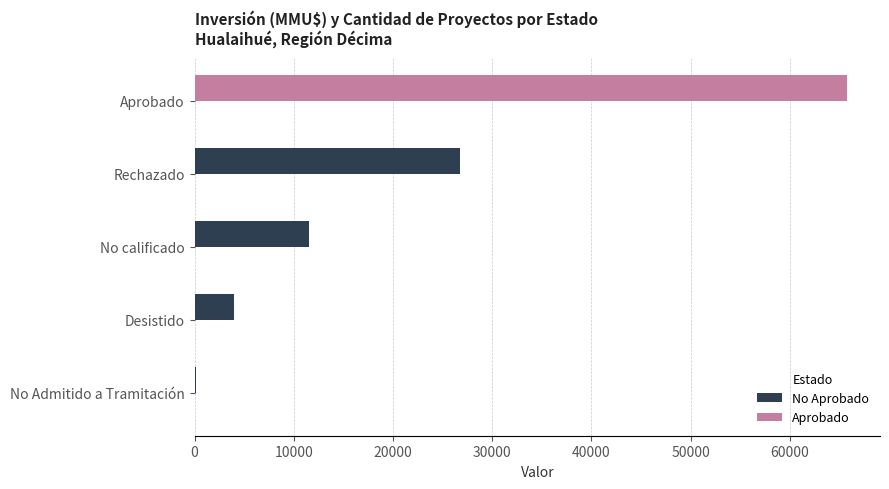

Count the number of data series in this chart.

2